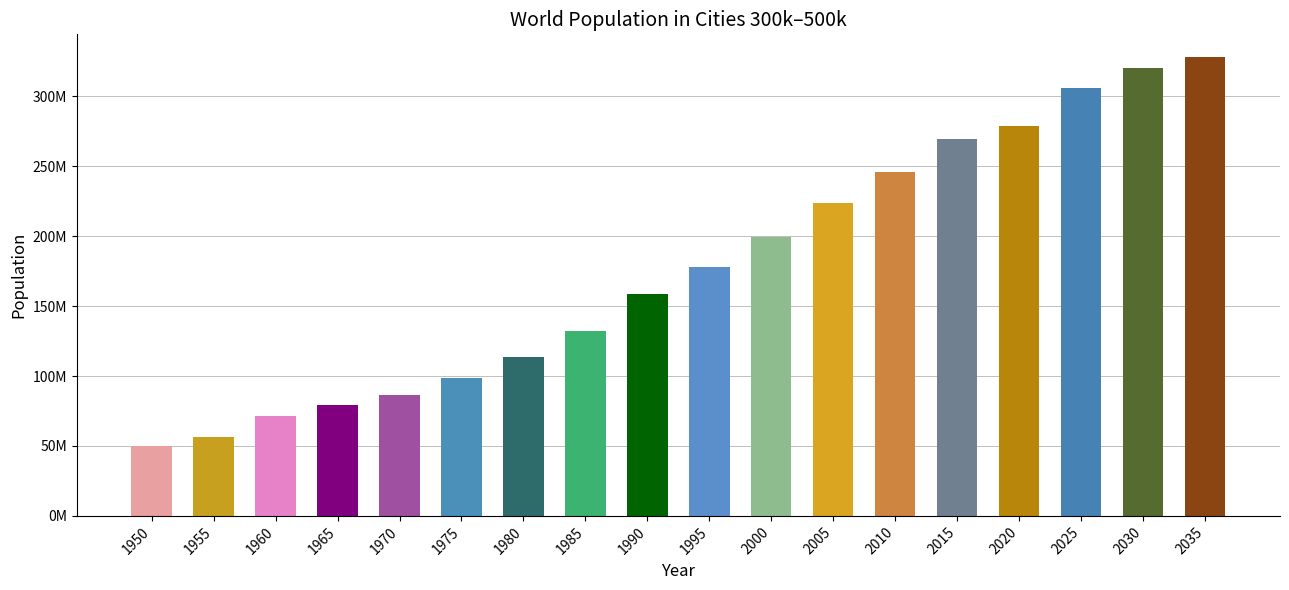

What is the ratio of the value at 2005 to the value at 1965?

2.8